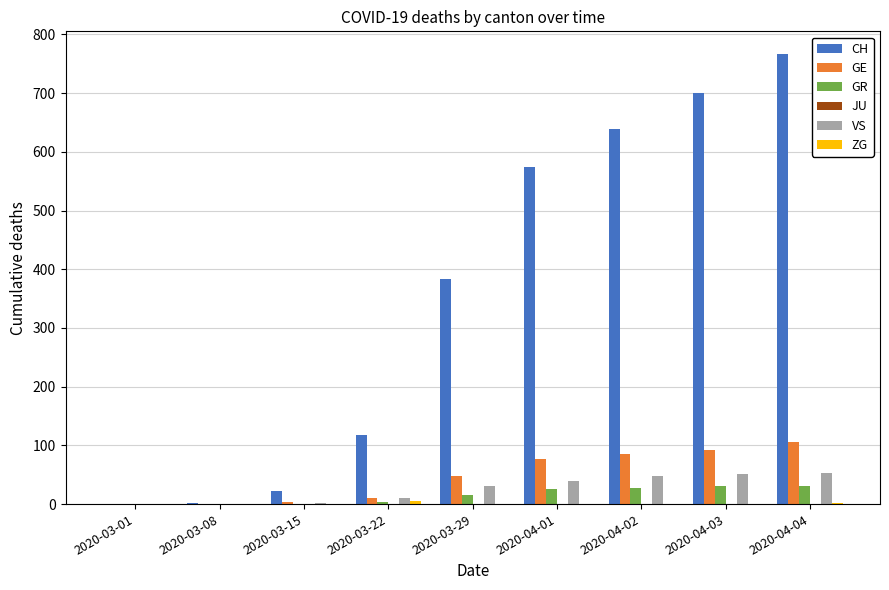

At which category is the sum across all series the highest?

2020-04-04